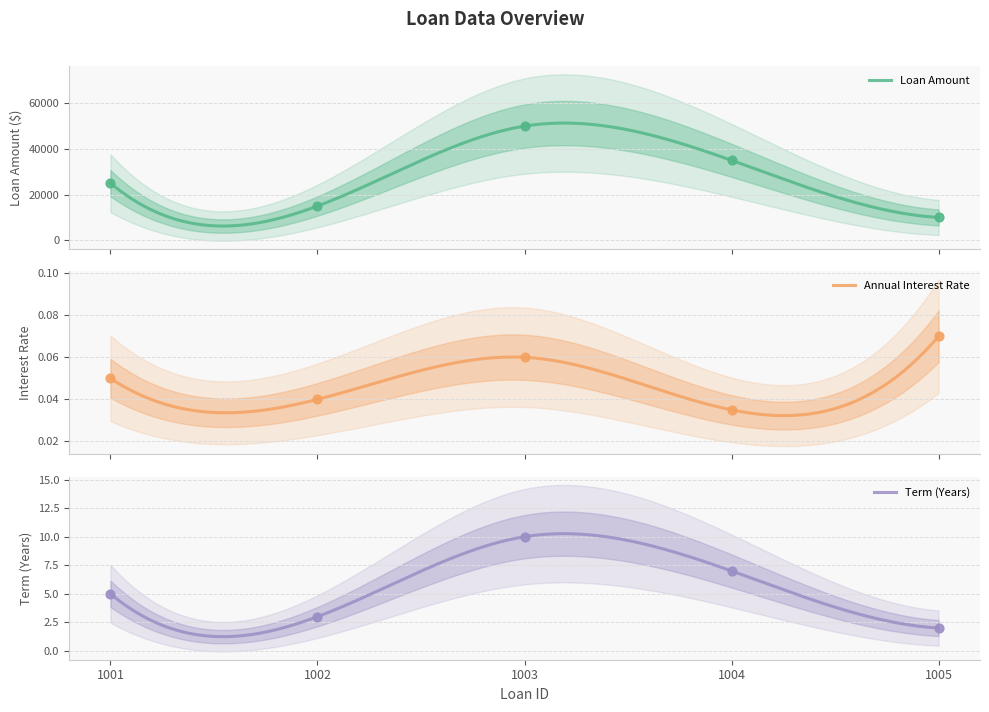

At how many categories does at least one series exceed 18189?

3